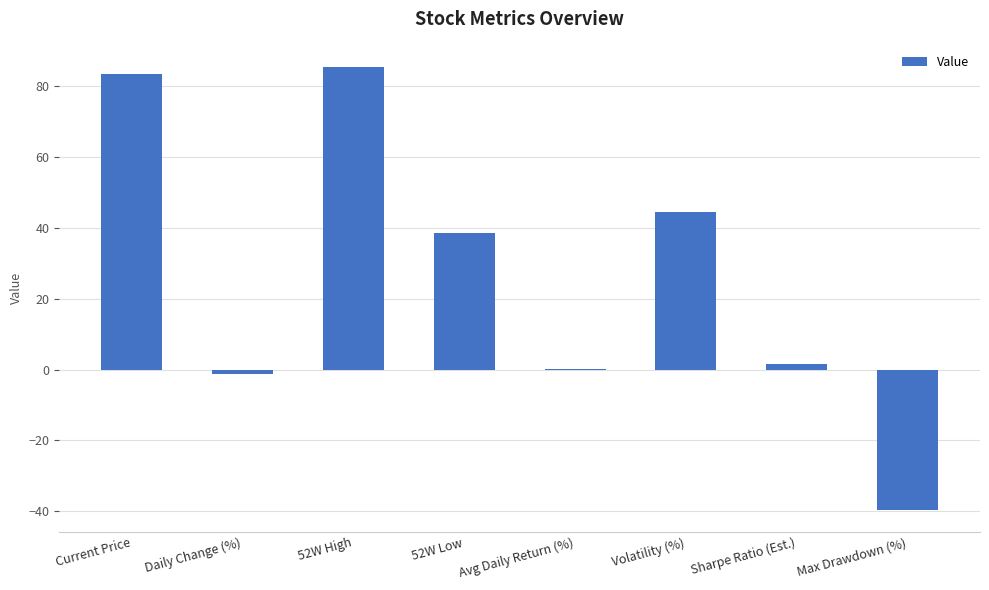

What is the average value?

26.6